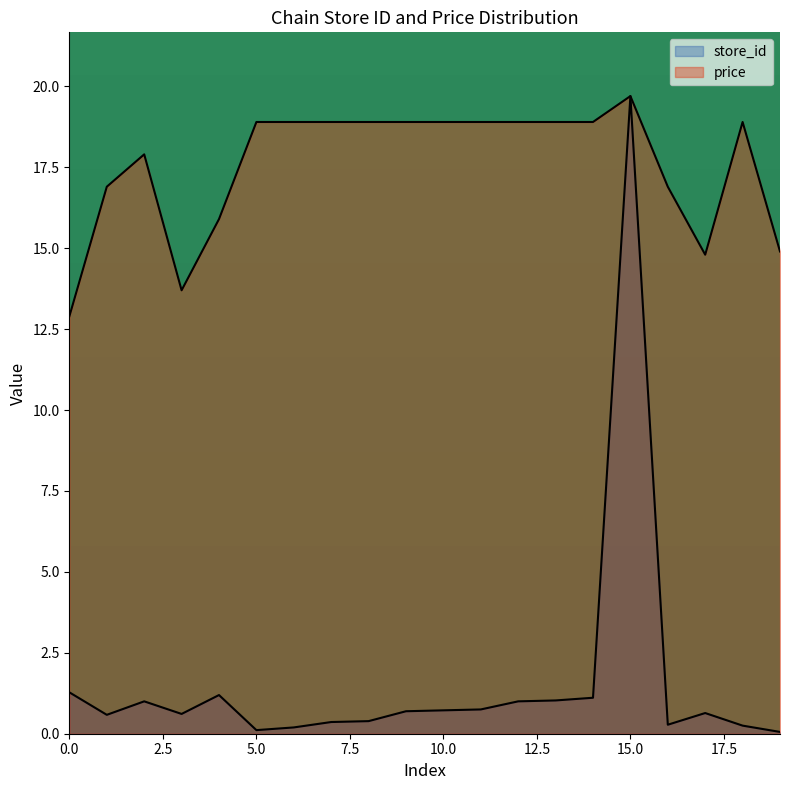

In store_id, how many points are higher than both neighbors (excluding endpoints)?

4